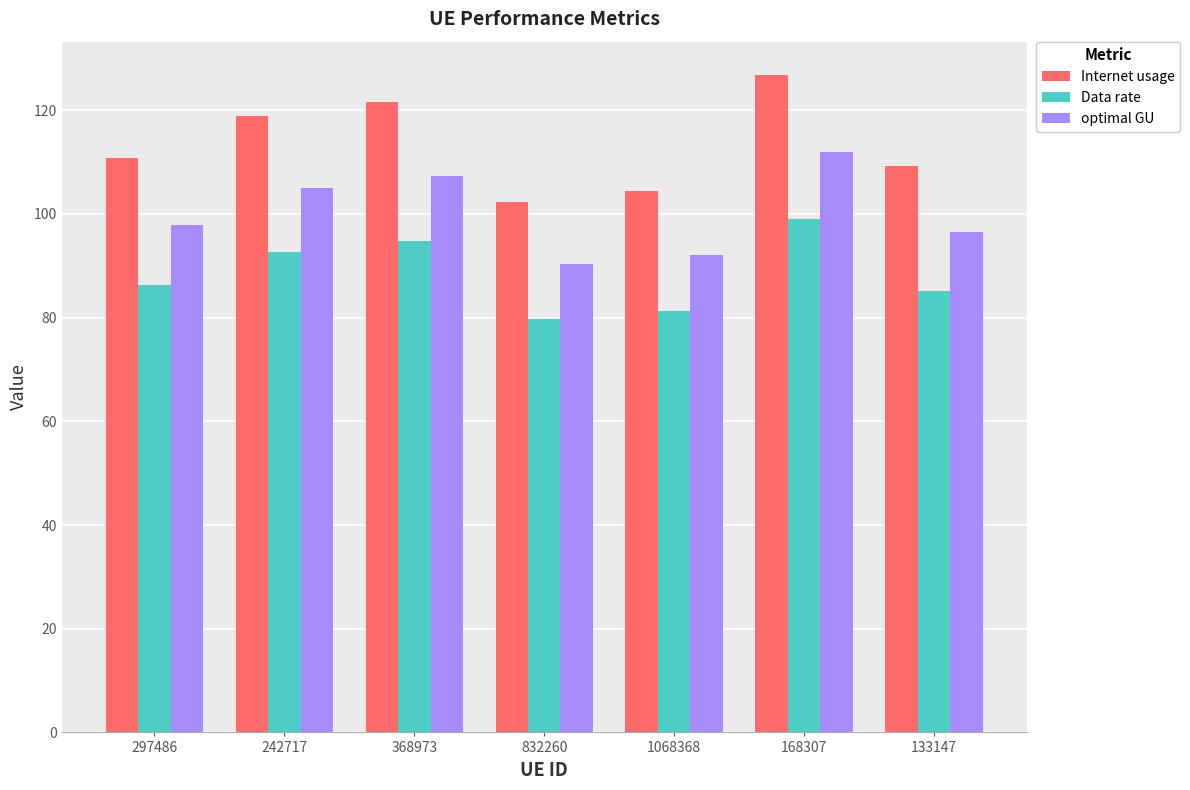

Where is Data rate nearest to the value 89?

297486